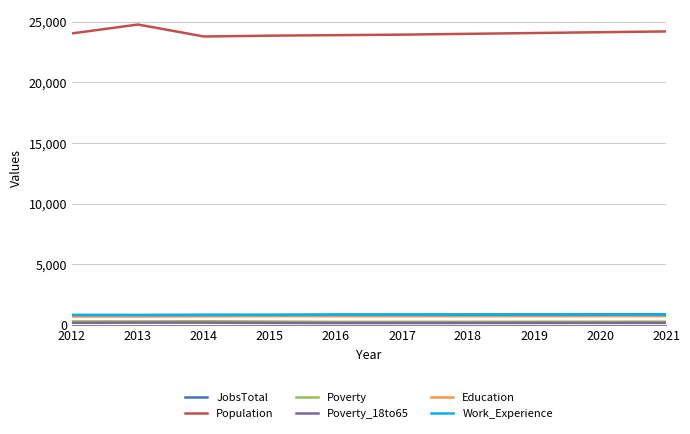

At which category does the chart reach its peak across all series?

2013